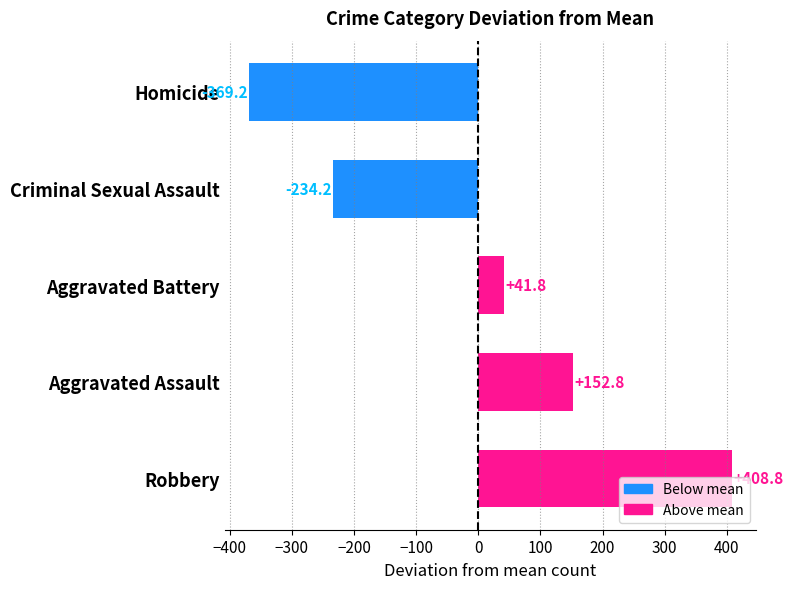

What is the change in value from Robbery to Aggravated Battery?

-367.0